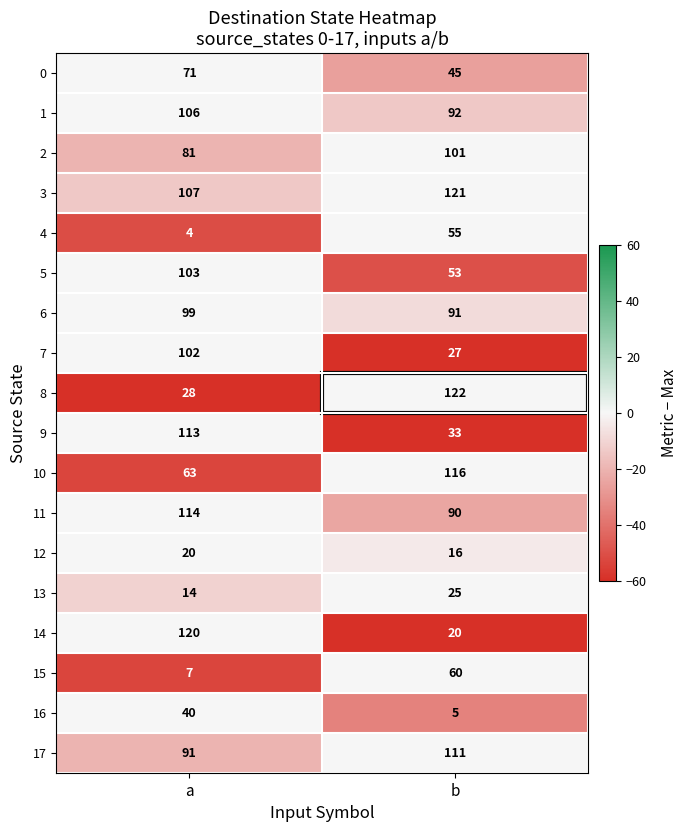

What is the sum of the 4 values at b and a?

59